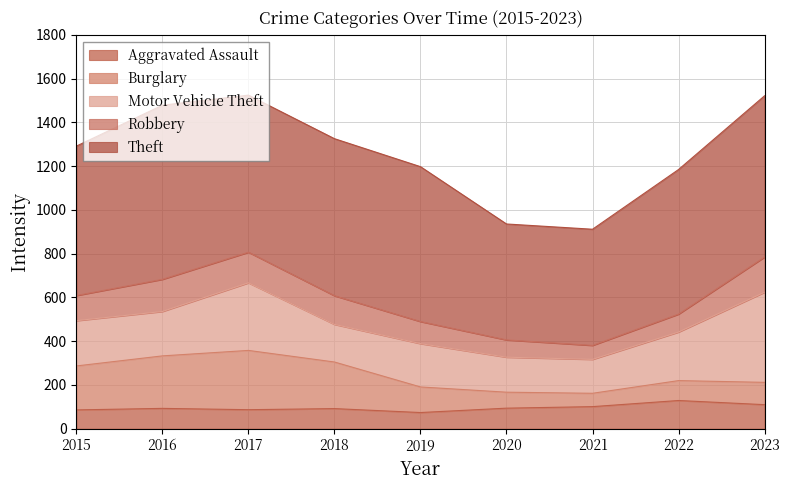

Which series has the largest range (max minus min)?

Theft